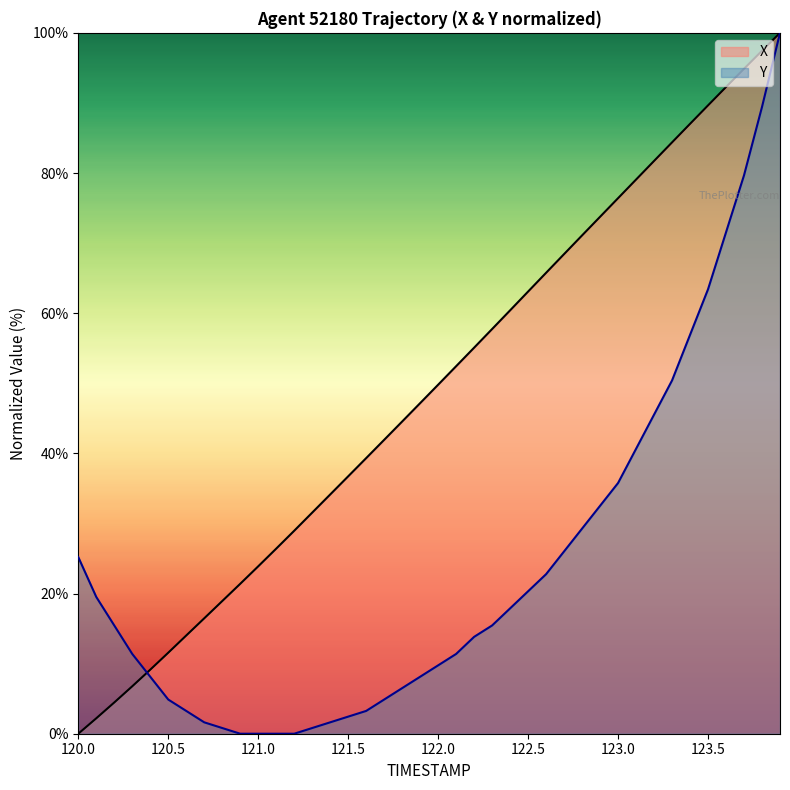

True or false: X and Y cross at least once.

True